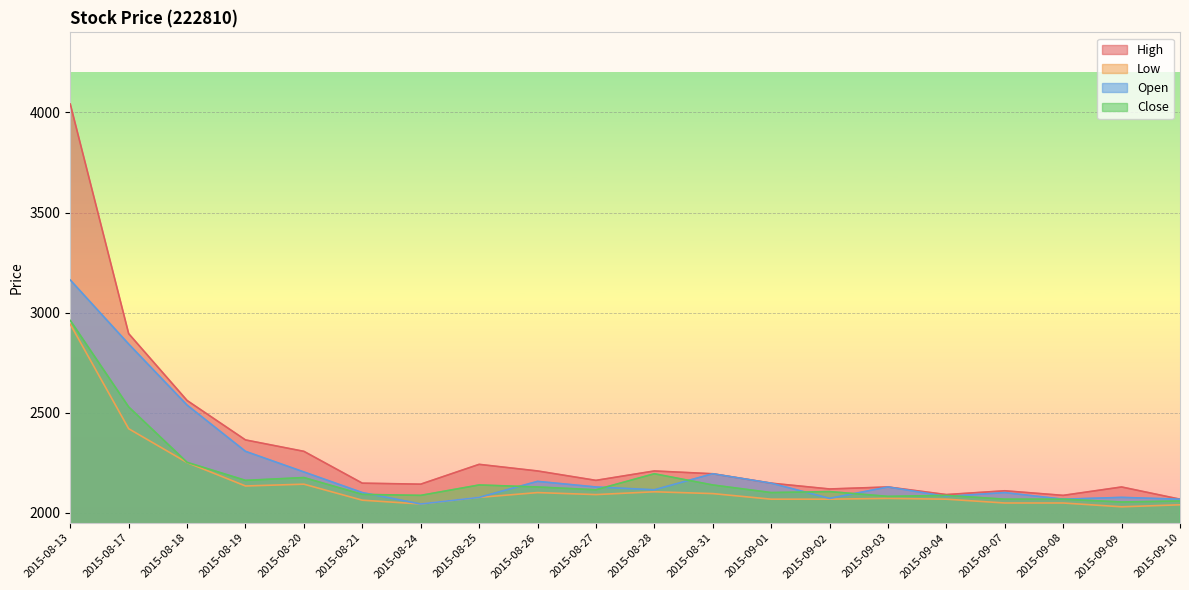

Which label corresponds to the largest value in the chart?

2015-08-13